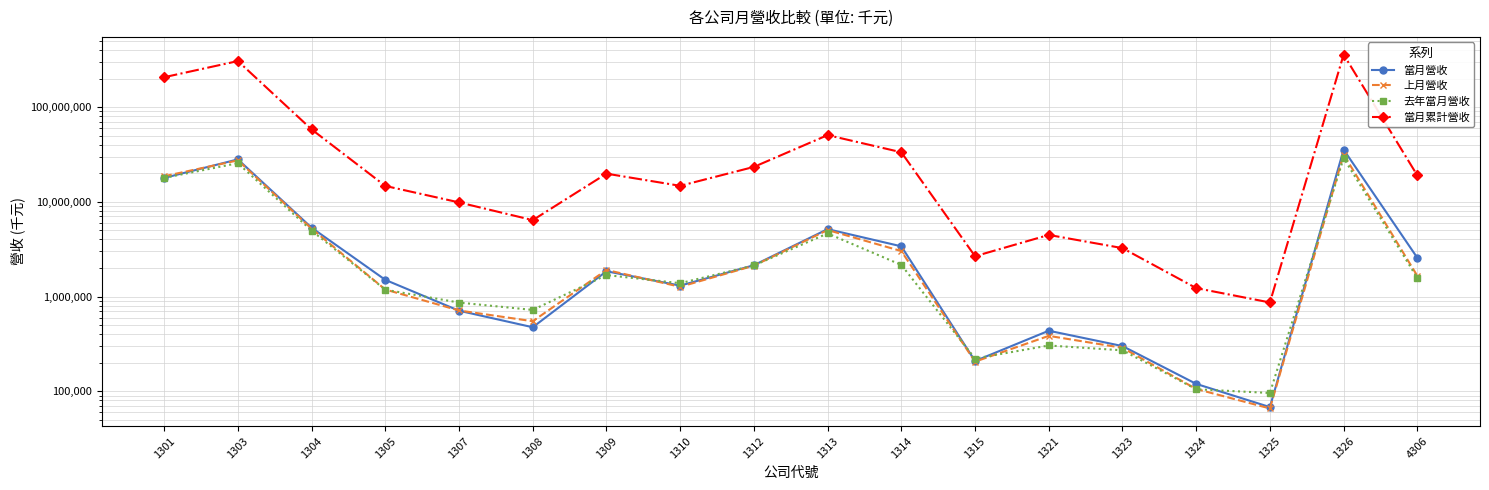

Which label corresponds to the smallest value in the chart?

1325